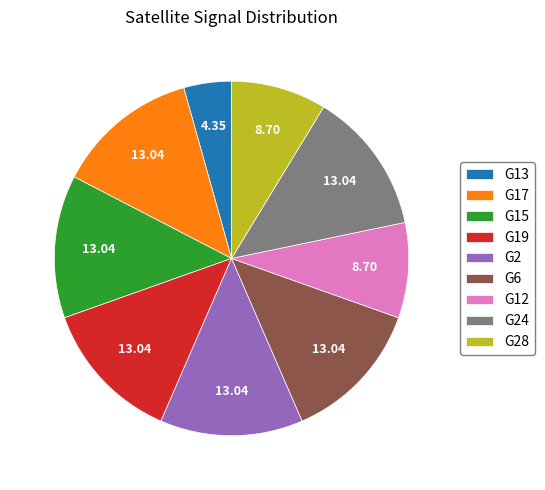

How many slices are in this pie chart?

9